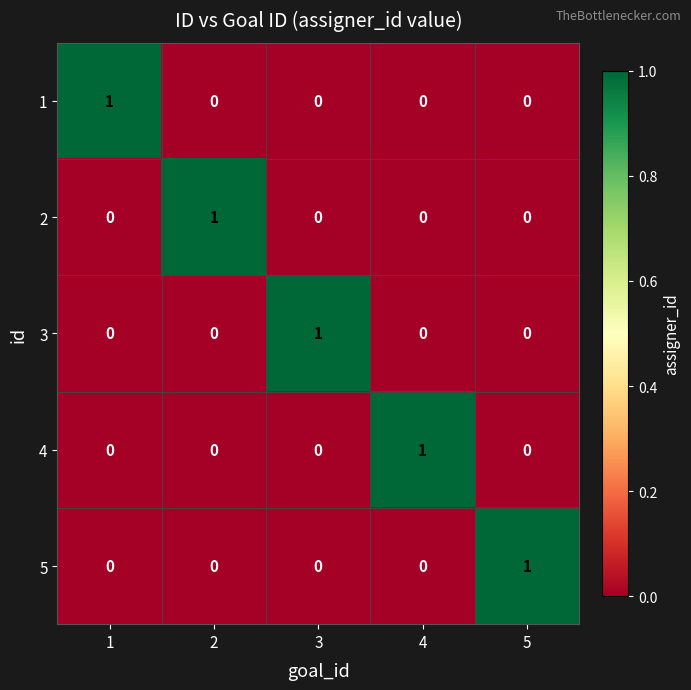

How many values in 2 are above zero?

1